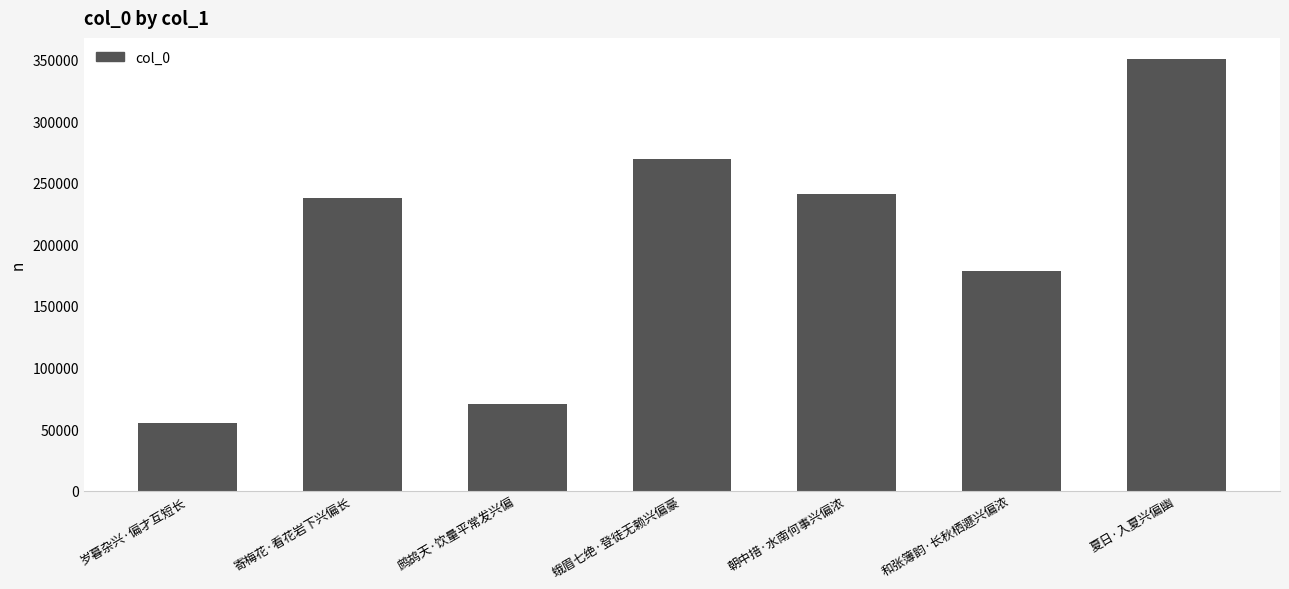

True or false: the data shows 152327 at 朝中措·水南何事兴偏浓.

False